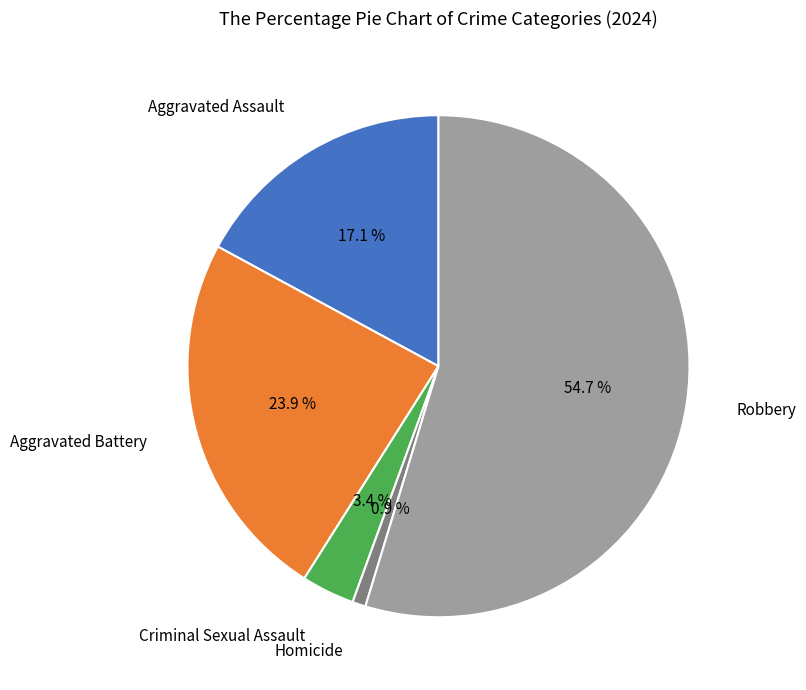

How many segments does this pie chart have?

5